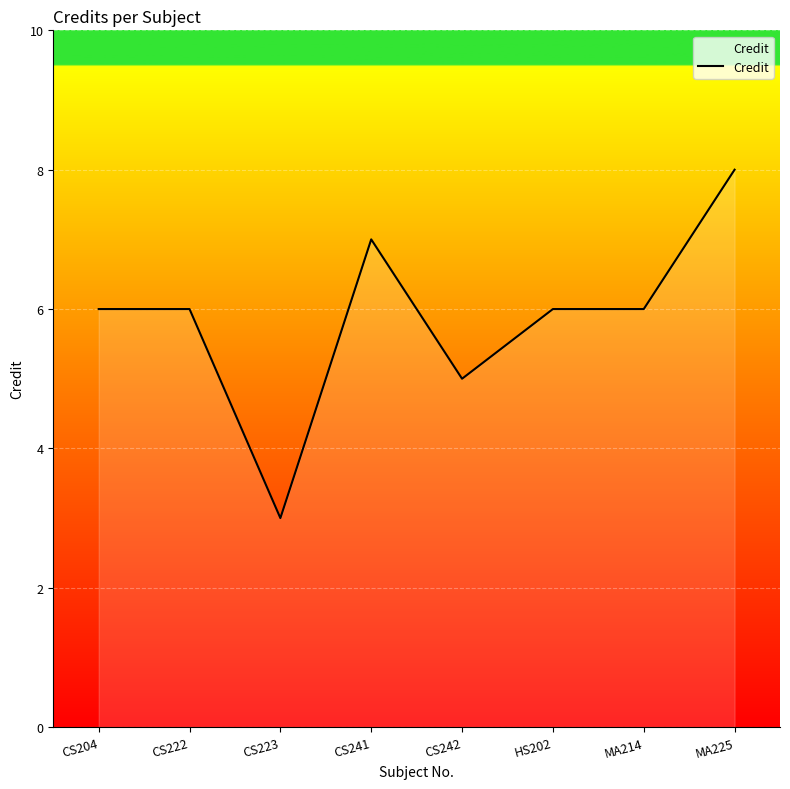

How many values are between 6 and 7?

5